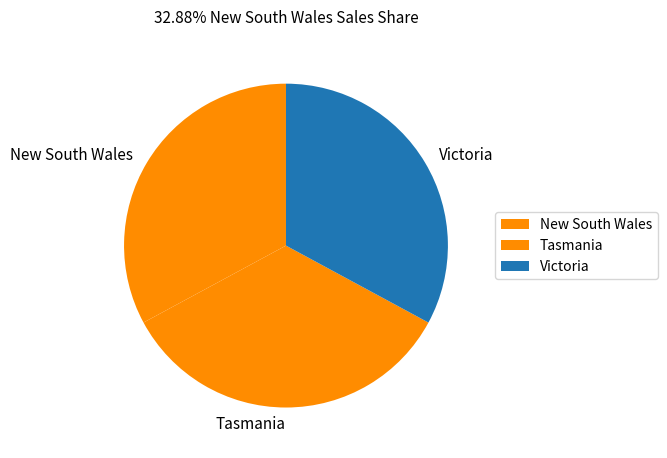

Which category has the biggest portion of the pie?

Tasmania